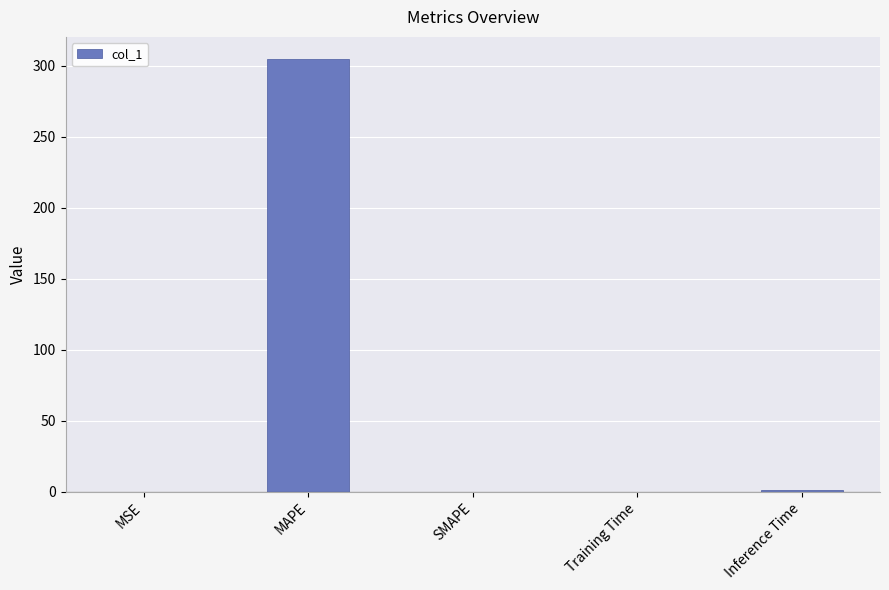

At which category does the chart reach its peak across all series?

MAPE